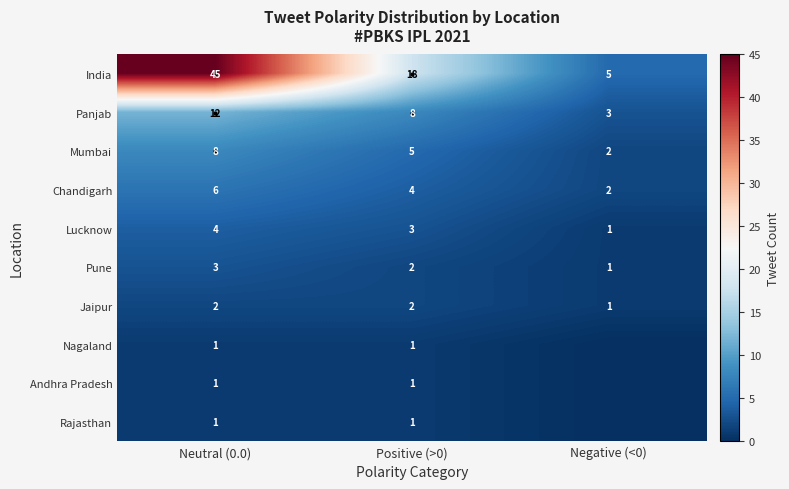

Which has a higher value, Neutral (0.0) or Negative (<0)?

Neutral (0.0)